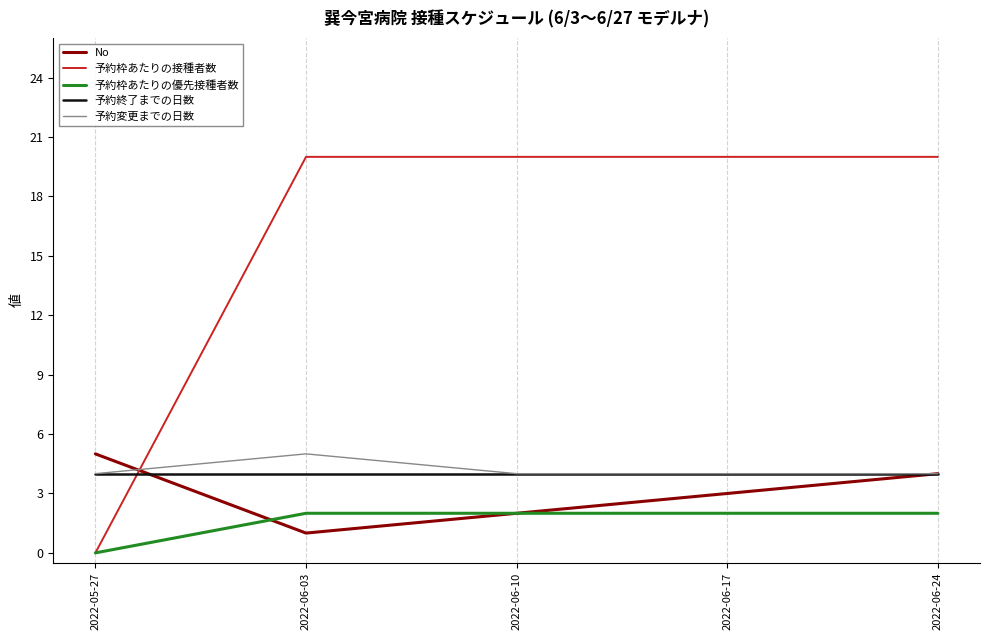

Reading left to right, what are all the values shown in this chart?

No: 2022-05-27=5	2022-06-03=1	2022-06-10=2	2022-06-17=3	2022-06-24=4
予約枠あたりの接種者数: 2022-05-27=0	2022-06-03=20	2022-06-10=20	2022-06-17=20	2022-06-24=20
予約枠あたりの優先接種者数: 2022-05-27=0	2022-06-03=2	2022-06-10=2	2022-06-17=2	2022-06-24=2
予約終了までの日数: 2022-05-27=4	2022-06-03=4	2022-06-10=4	2022-06-17=4	2022-06-24=4
予約変更までの日数: 2022-05-27=4	2022-06-03=5	2022-06-10=4	2022-06-17=4	2022-06-24=4